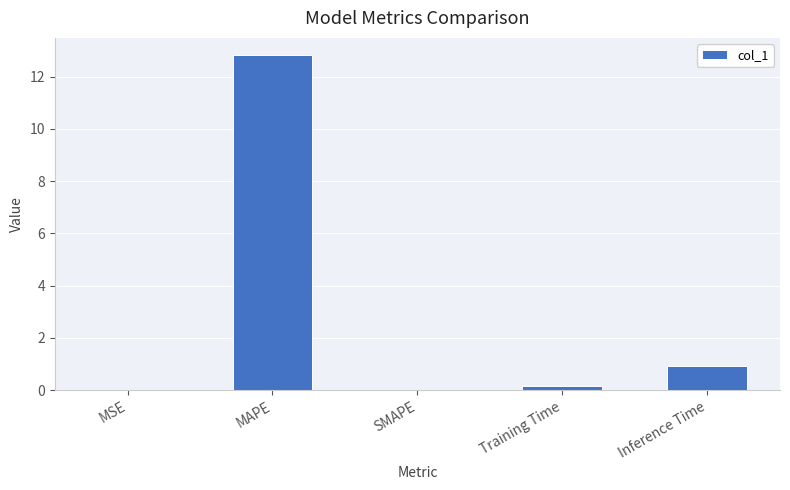

What is the average value?

2.8